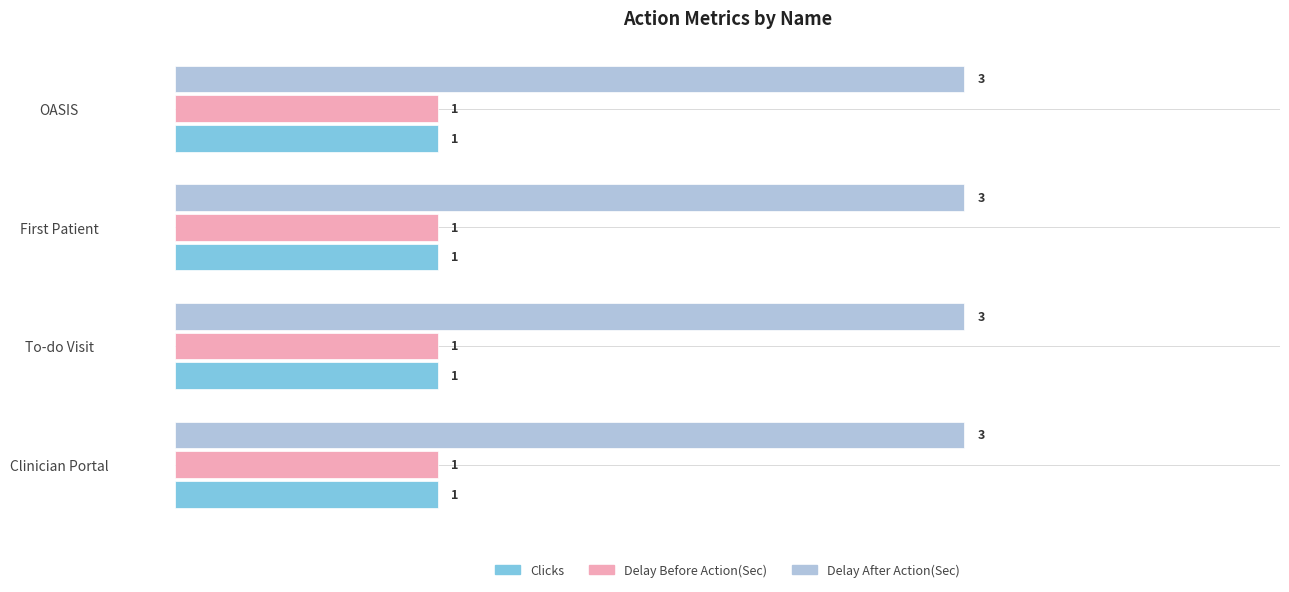

What is the sum of all Clicks values?

4